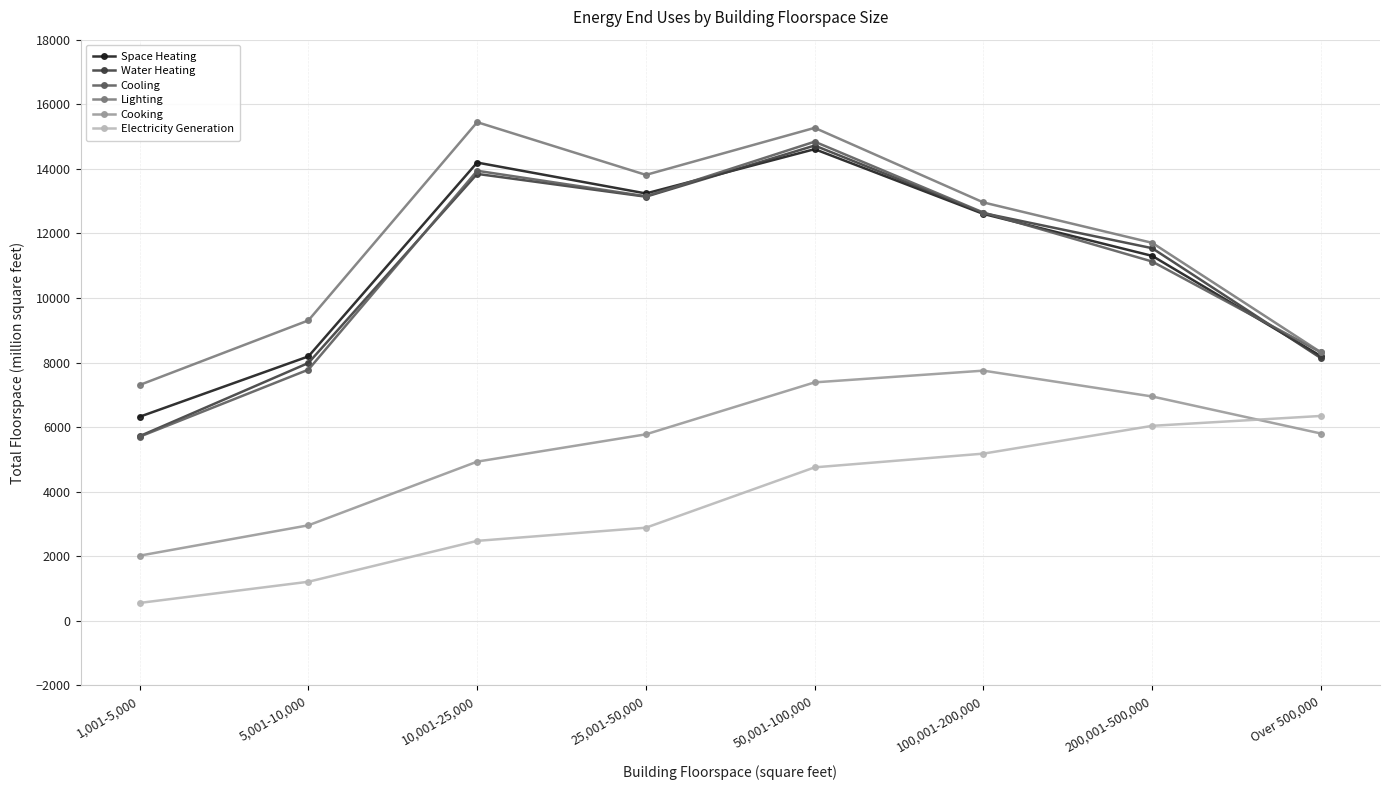

What position from the left is 1,001-5,000?

1